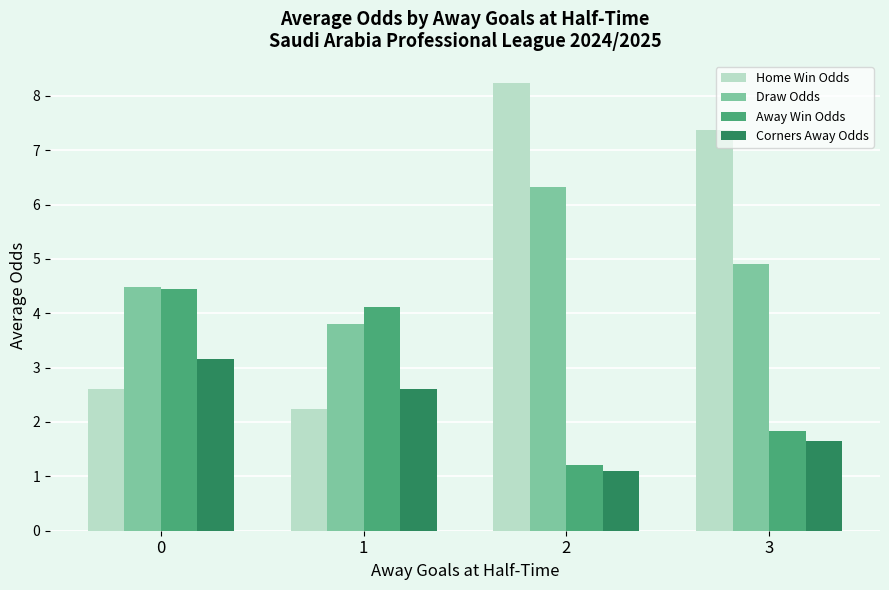

List the labels in order of Draw Odds value, largest first.

2, 3, 0, 1